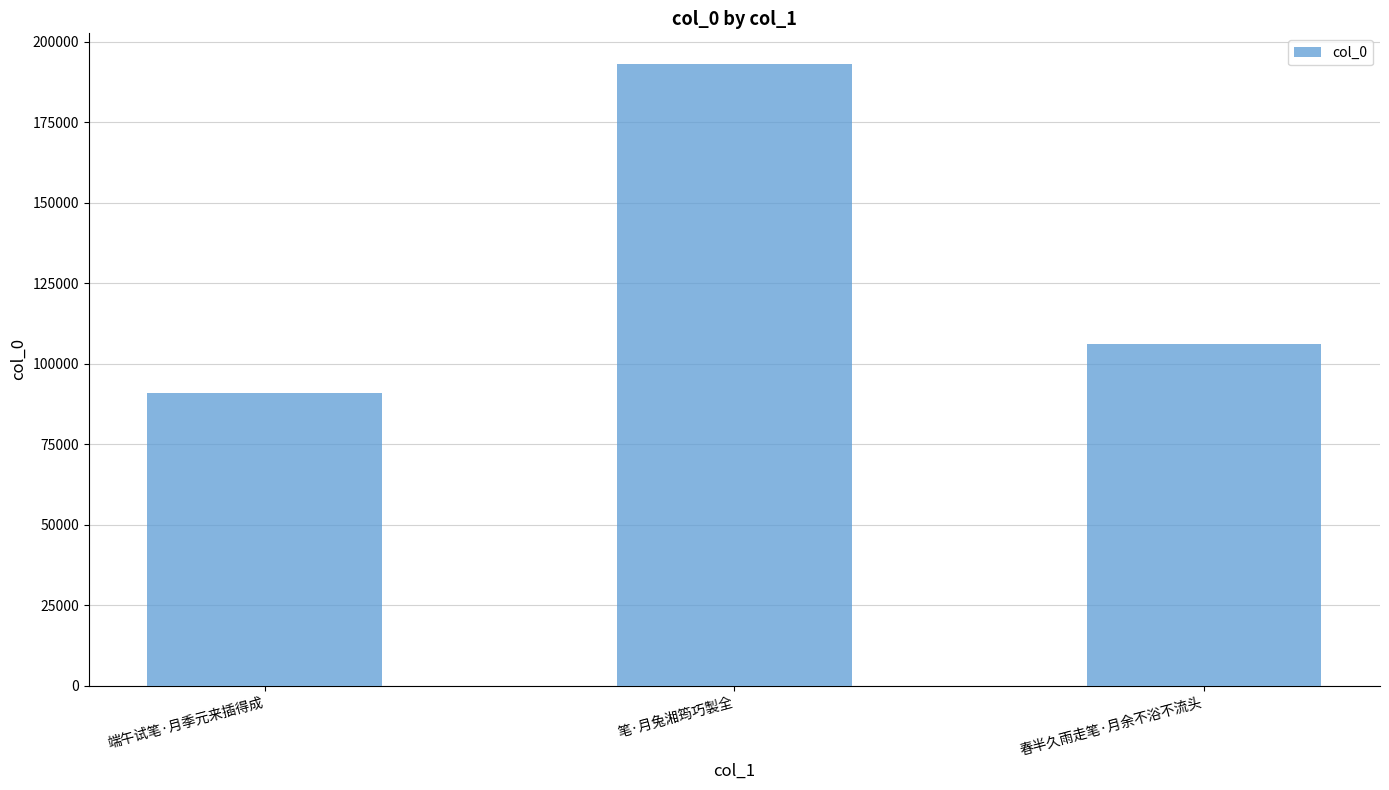

The value at 笔·月兔湘筠巧製全 is 192917. True or false?

True